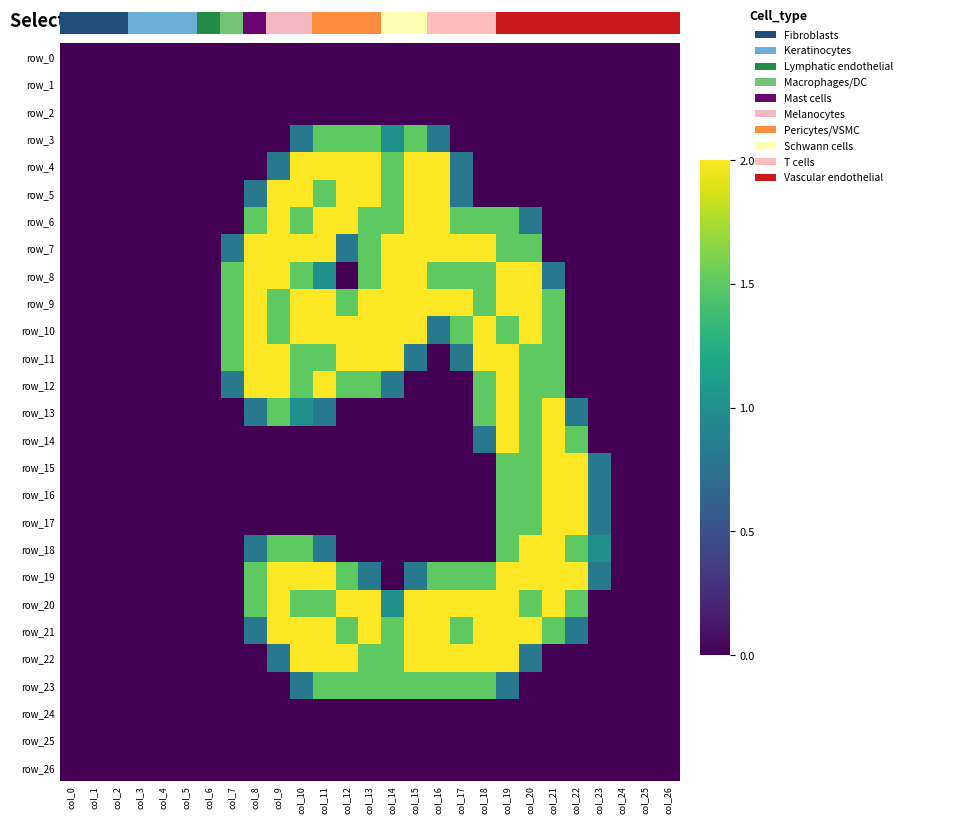

Reading left to right, what are all the values shown in this chart?

row_0: 0.0	0.0	0.0	0.0	0.0	0.0	0.0	0.0	0.0	0.0	0.0	0.0	0.0	0.0	0.0	0.0	0.0	0.0	0.0	0.0	0.0	0.0	0.0	0.0	0.0	0.0	0.0
row_1: 0.0	0.0	0.0	0.0	0.0	0.0	0.0	0.0	0.0	0.0	0.0	0.0	0.0	0.0	0.0	0.0	0.0	0.0	0.0	0.0	0.0	0.0	0.0	0.0	0.0	0.0	0.0
row_2: 0.0	0.0	0.0	0.0	0.0	0.0	0.0	0.0	0.0	0.0	0.0	0.0	0.0	0.0	0.0	0.0	0.0	0.0	0.0	0.0	0.0	0.0	0.0	0.0	0.0	0.0	0.0
row_3: 0.0	0.0	0.0	0.0	0.0	0.0	0.0	0.0	0.0	0.0	0.8	1.5	1.5	1.5	1.0	1.5	0.8	0.0	0.0	0.0	0.0	0.0	0.0	0.0	0.0	0.0	0.0
row_4: 0.0	0.0	0.0	0.0	0.0	0.0	0.0	0.0	0.0	0.8	2.0	2.0	2.0	2.0	1.5	2.0	2.0	0.8	0.0	0.0	0.0	0.0	0.0	0.0	0.0	0.0	0.0
row_5: 0.0	0.0	0.0	0.0	0.0	0.0	0.0	0.0	0.8	2.0	2.0	1.5	2.0	2.0	1.5	2.0	2.0	0.8	0.0	0.0	0.0	0.0	0.0	0.0	0.0	0.0	0.0
row_6: 0.0	0.0	0.0	0.0	0.0	0.0	0.0	0.0	1.5	2.0	1.5	2.0	2.0	1.5	1.5	2.0	2.0	1.5	1.5	1.5	0.8	0.0	0.0	0.0	0.0	0.0	0.0
row_7: 0.0	0.0	0.0	0.0	0.0	0.0	0.0	0.8	2.0	2.0	2.0	2.0	0.8	1.5	2.0	2.0	2.0	2.0	2.0	1.5	1.5	0.0	0.0	0.0	0.0	0.0	0.0
row_8: 0.0	0.0	0.0	0.0	0.0	0.0	0.0	1.5	2.0	2.0	1.5	1.0	0.0	1.5	2.0	2.0	1.5	1.5	1.5	2.0	2.0	0.8	0.0	0.0	0.0	0.0	0.0
row_9: 0.0	0.0	0.0	0.0	0.0	0.0	0.0	1.5	2.0	1.5	2.0	2.0	1.5	2.0	2.0	2.0	2.0	2.0	1.5	2.0	2.0	1.5	0.0	0.0	0.0	0.0	0.0
row_10: 0.0	0.0	0.0	0.0	0.0	0.0	0.0	1.5	2.0	1.5	2.0	2.0	2.0	2.0	2.0	2.0	0.8	1.5	2.0	1.5	2.0	1.5	0.0	0.0	0.0	0.0	0.0
row_11: 0.0	0.0	0.0	0.0	0.0	0.0	0.0	1.5	2.0	2.0	1.5	1.5	2.0	2.0	2.0	0.8	0.0	0.8	2.0	2.0	1.5	1.5	0.0	0.0	0.0	0.0	0.0
row_12: 0.0	0.0	0.0	0.0	0.0	0.0	0.0	0.8	2.0	2.0	1.5	2.0	1.5	1.5	0.8	0.0	0.0	0.0	1.5	2.0	1.5	1.5	0.0	0.0	0.0	0.0	0.0
row_13: 0.0	0.0	0.0	0.0	0.0	0.0	0.0	0.0	0.8	1.5	1.0	0.8	0.0	0.0	0.0	0.0	0.0	0.0	1.5	2.0	1.5	2.0	0.8	0.0	0.0	0.0	0.0
row_14: 0.0	0.0	0.0	0.0	0.0	0.0	0.0	0.0	0.0	0.0	0.0	0.0	0.0	0.0	0.0	0.0	0.0	0.0	0.8	2.0	1.5	2.0	1.5	0.0	0.0	0.0	0.0
row_15: 0.0	0.0	0.0	0.0	0.0	0.0	0.0	0.0	0.0	0.0	0.0	0.0	0.0	0.0	0.0	0.0	0.0	0.0	0.0	1.5	1.5	2.0	2.0	0.8	0.0	0.0	0.0
row_16: 0.0	0.0	0.0	0.0	0.0	0.0	0.0	0.0	0.0	0.0	0.0	0.0	0.0	0.0	0.0	0.0	0.0	0.0	0.0	1.5	1.5	2.0	2.0	0.8	0.0	0.0	0.0
row_17: 0.0	0.0	0.0	0.0	0.0	0.0	0.0	0.0	0.0	0.0	0.0	0.0	0.0	0.0	0.0	0.0	0.0	0.0	0.0	1.5	1.5	2.0	2.0	0.8	0.0	0.0	0.0
row_18: 0.0	0.0	0.0	0.0	0.0	0.0	0.0	0.0	0.8	1.5	1.5	0.8	0.0	0.0	0.0	0.0	0.0	0.0	0.0	1.5	2.0	2.0	1.5	1.0	0.0	0.0	0.0
row_19: 0.0	0.0	0.0	0.0	0.0	0.0	0.0	0.0	1.5	2.0	2.0	2.0	1.5	0.8	0.0	0.8	1.5	1.5	1.5	2.0	2.0	2.0	2.0	0.8	0.0	0.0	0.0
row_20: 0.0	0.0	0.0	0.0	0.0	0.0	0.0	0.0	1.5	2.0	1.5	1.5	2.0	2.0	1.0	2.0	2.0	2.0	2.0	2.0	1.5	2.0	1.5	0.0	0.0	0.0	0.0
row_21: 0.0	0.0	0.0	0.0	0.0	0.0	0.0	0.0	0.8	2.0	2.0	2.0	1.5	2.0	1.5	2.0	2.0	1.5	2.0	2.0	2.0	1.5	0.8	0.0	0.0	0.0	0.0
row_22: 0.0	0.0	0.0	0.0	0.0	0.0	0.0	0.0	0.0	0.8	2.0	2.0	2.0	1.5	1.5	2.0	2.0	2.0	2.0	2.0	0.8	0.0	0.0	0.0	0.0	0.0	0.0
row_23: 0.0	0.0	0.0	0.0	0.0	0.0	0.0	0.0	0.0	0.0	0.8	1.5	1.5	1.5	1.5	1.5	1.5	1.5	1.5	0.8	0.0	0.0	0.0	0.0	0.0	0.0	0.0
row_24: 0.0	0.0	0.0	0.0	0.0	0.0	0.0	0.0	0.0	0.0	0.0	0.0	0.0	0.0	0.0	0.0	0.0	0.0	0.0	0.0	0.0	0.0	0.0	0.0	0.0	0.0	0.0
row_25: 0.0	0.0	0.0	0.0	0.0	0.0	0.0	0.0	0.0	0.0	0.0	0.0	0.0	0.0	0.0	0.0	0.0	0.0	0.0	0.0	0.0	0.0	0.0	0.0	0.0	0.0	0.0
row_26: 0.0	0.0	0.0	0.0	0.0	0.0	0.0	0.0	0.0	0.0	0.0	0.0	0.0	0.0	0.0	0.0	0.0	0.0	0.0	0.0	0.0	0.0	0.0	0.0	0.0	0.0	0.0